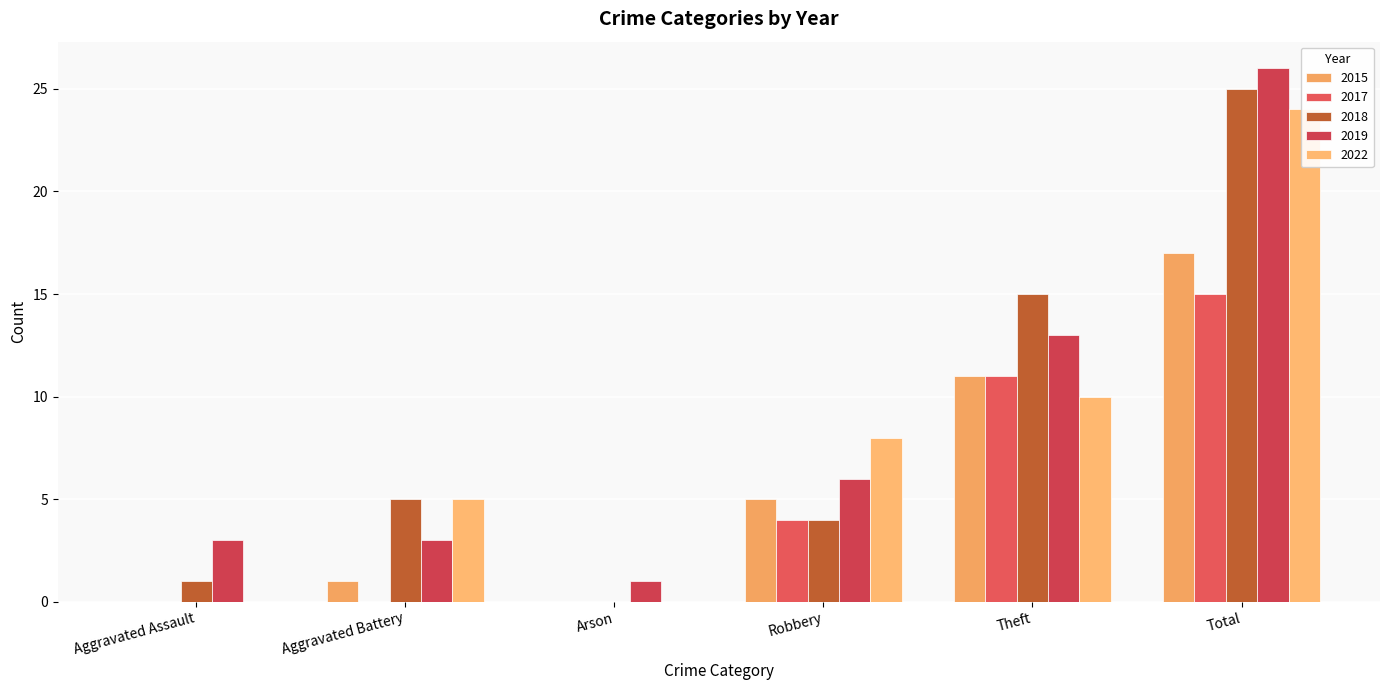

How many positive values does the 2022 series have?

4